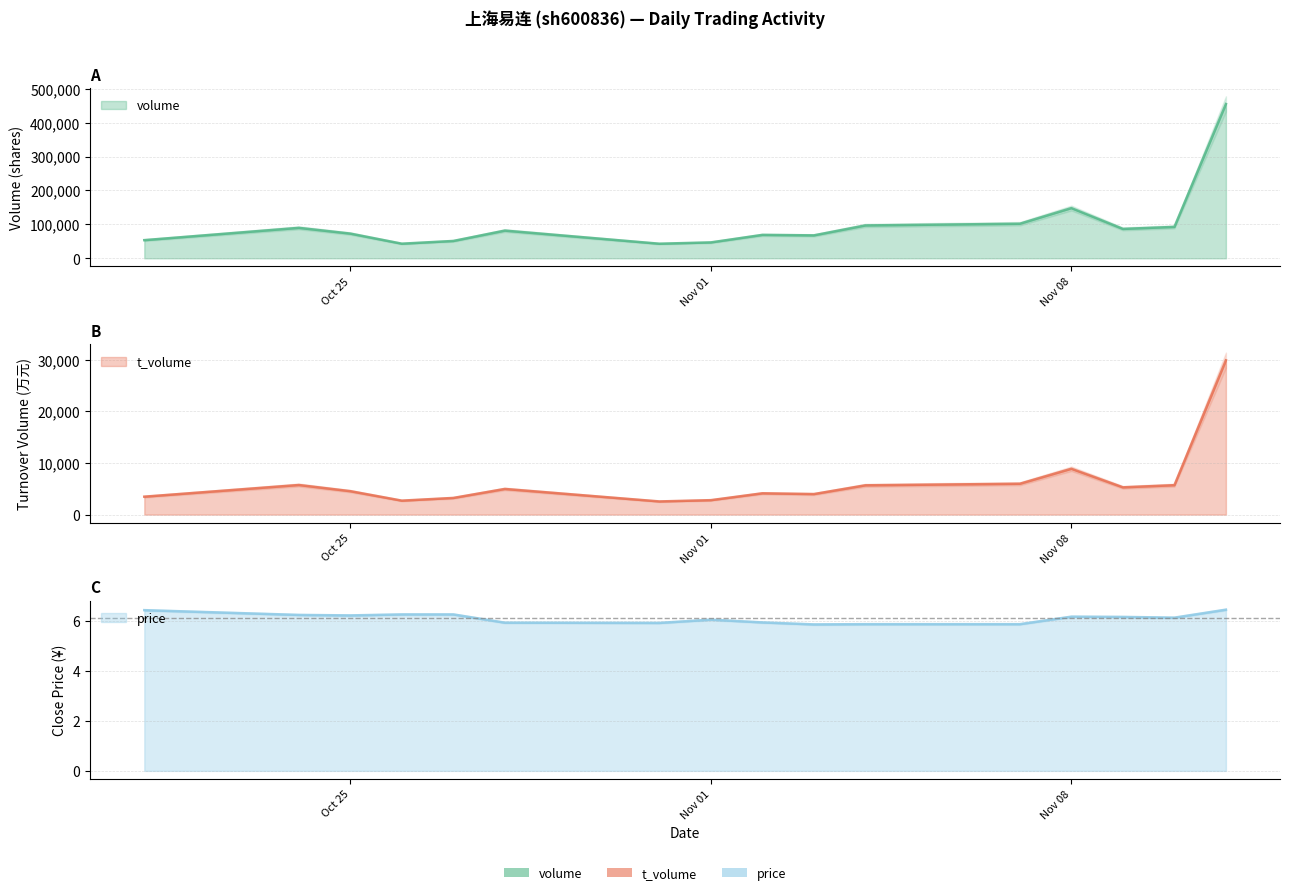

List the series in order of their peak value, lowest first.

price, t_volume, volume